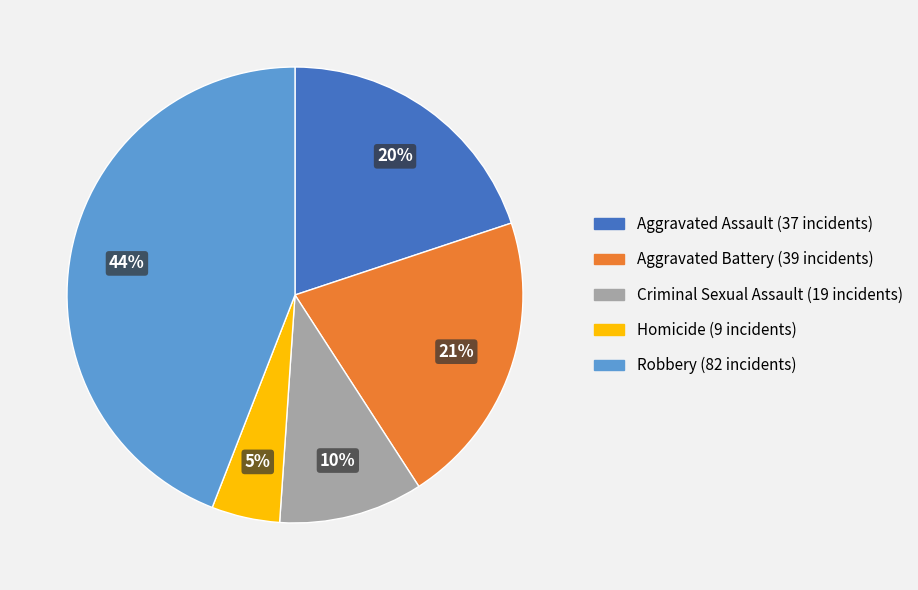

Is it true that Robbery is 38% of the pie?

False